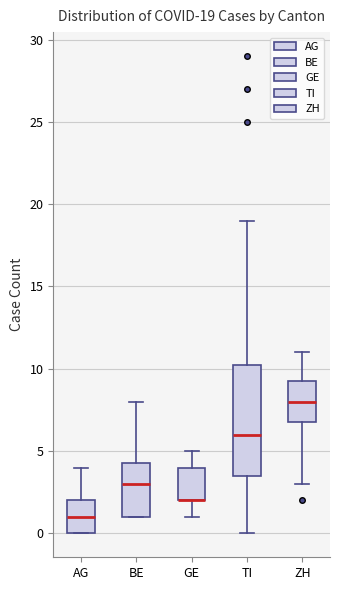

Which box is the tallest, from its lower edge to its upper edge?

TI